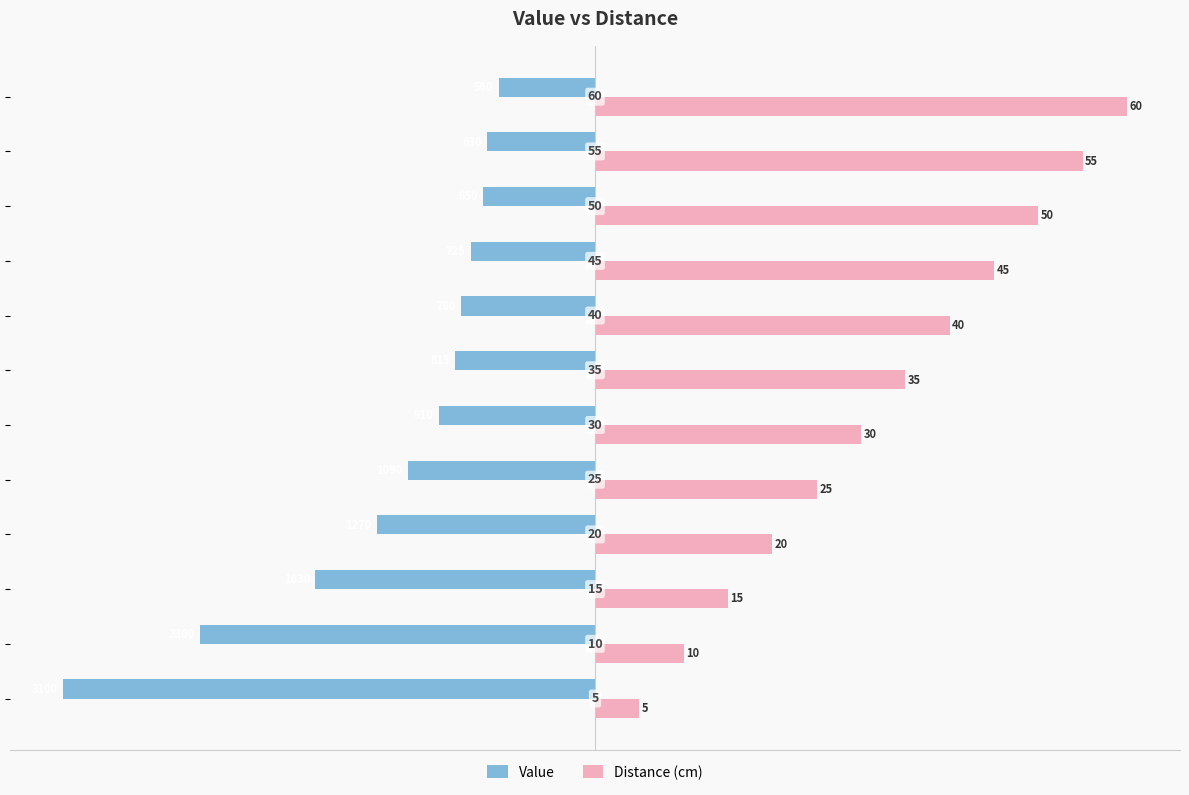

Rank the series by their average value, from highest to lowest.

Distance (cm), Value